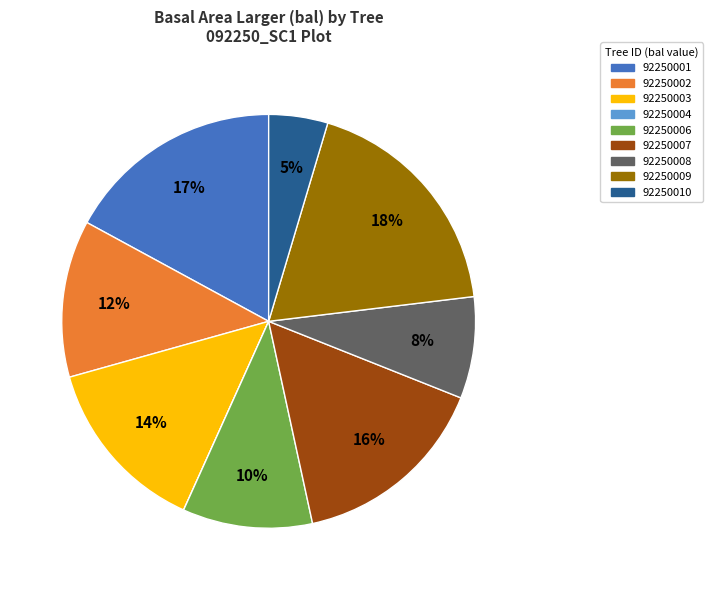

Is it true that 92250002 is 2% of the pie?

False